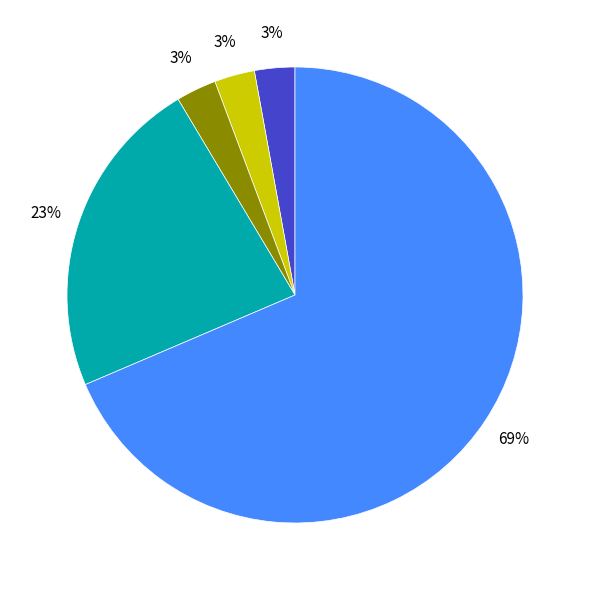

To the nearest percent, what is the average slice percentage?

20%